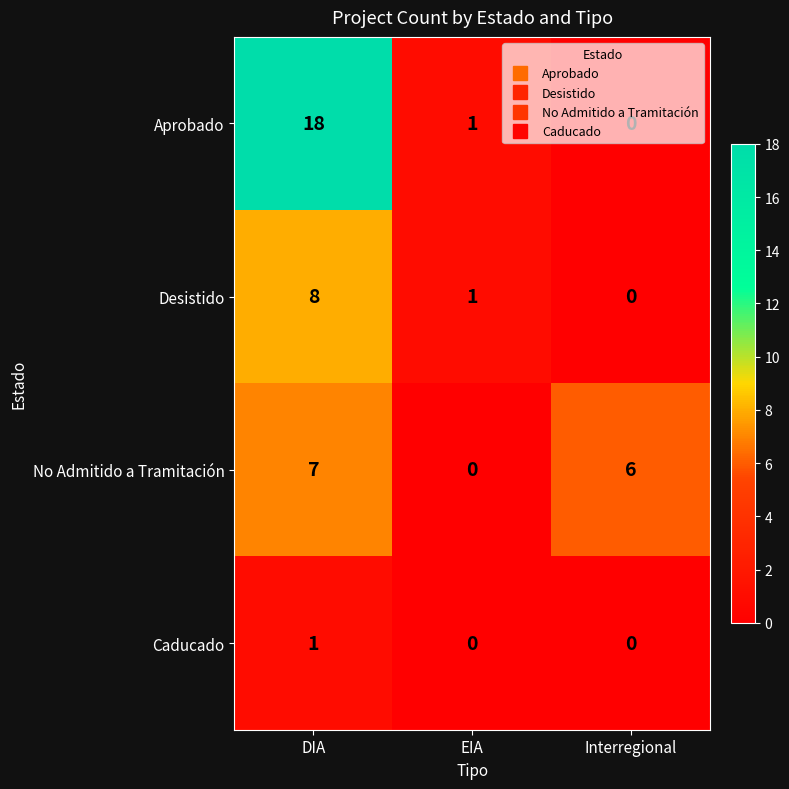

How many Desistido values are between 0 and 8?

3